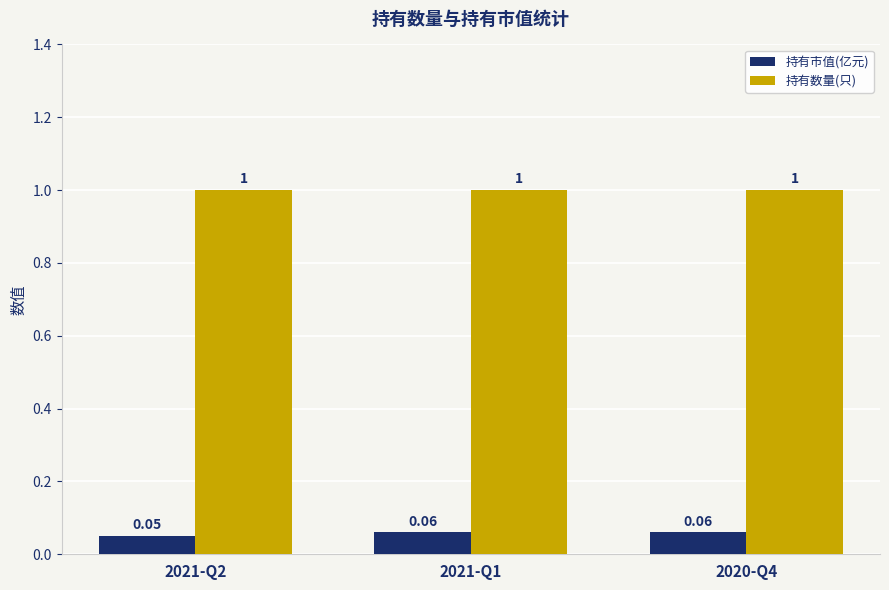

At how many categories does at least one series exceed 0?

3